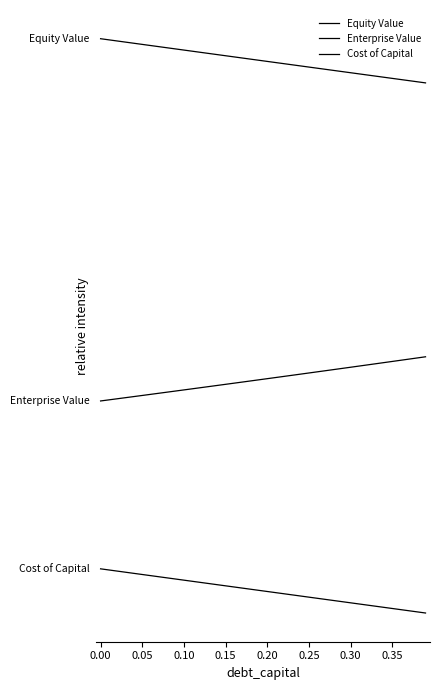

Does the chart display data point markers on the line(s)?

No